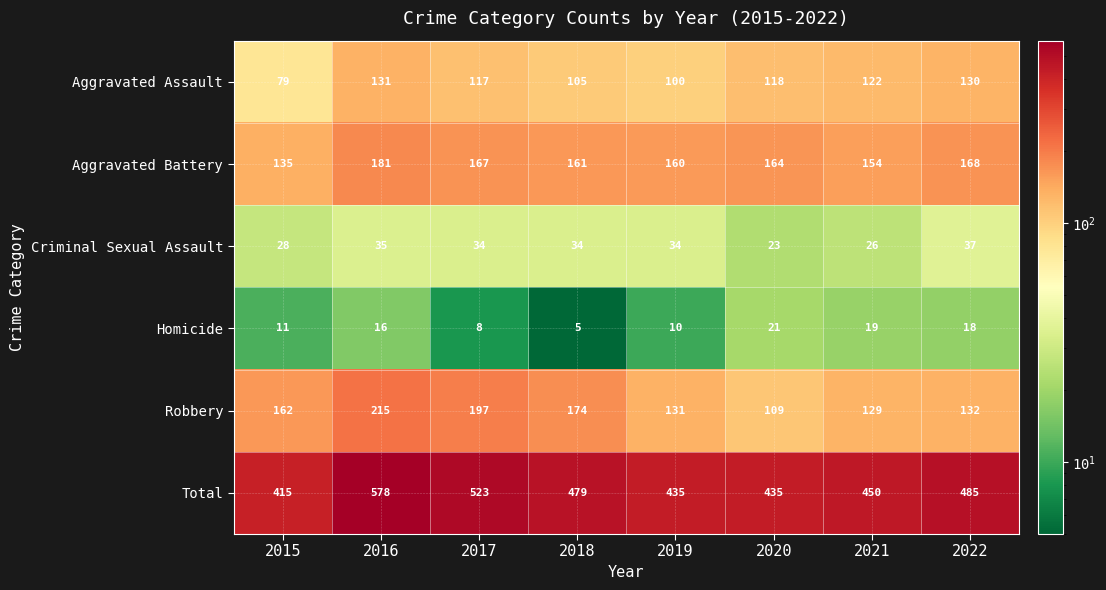

True or false: Aggravated Battery has a value of 181 at 2016.

True